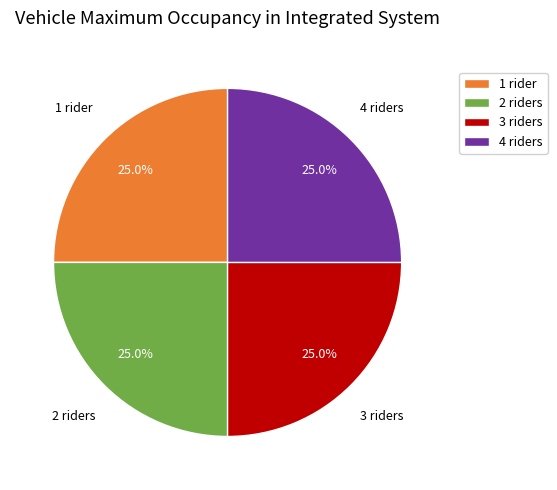

To the nearest percent, what is the difference between the largest and smallest slice percentages?

0%